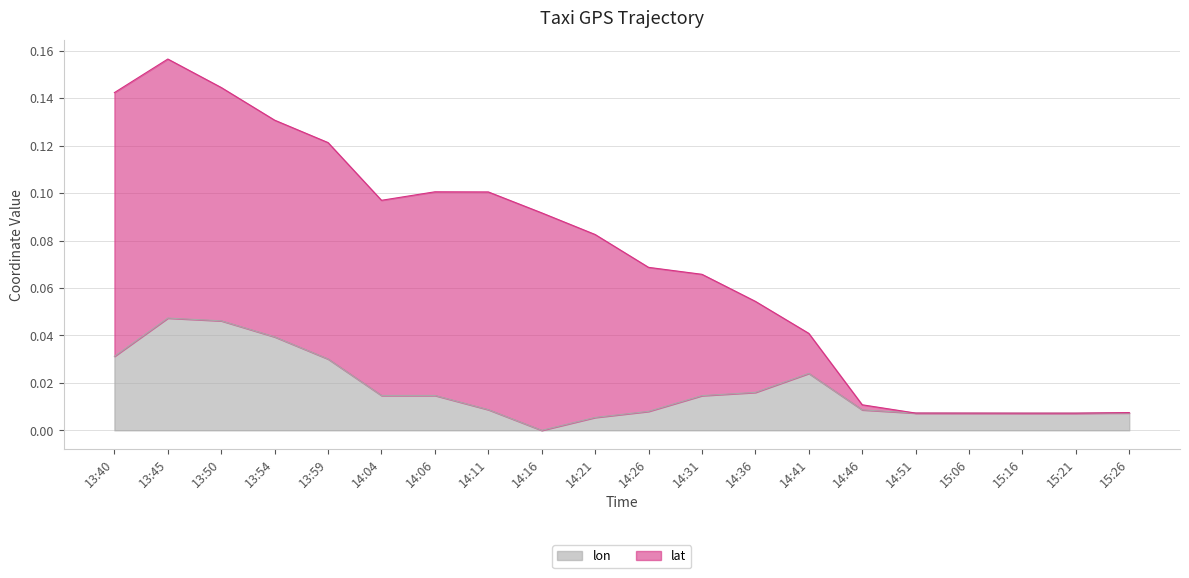

True or false: the data shows 0.0 at 14:21.

False